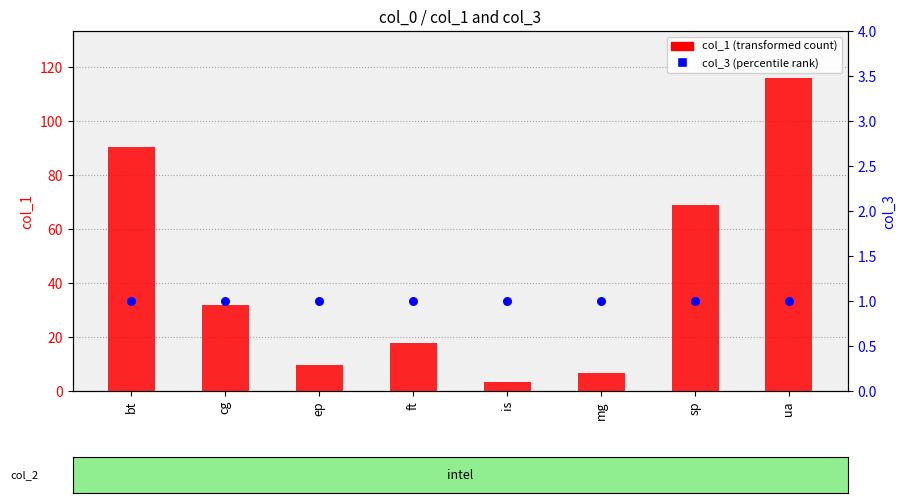

What are all the series names shown in the legend?

col_1 (transformed count), col_3 (percentile rank)